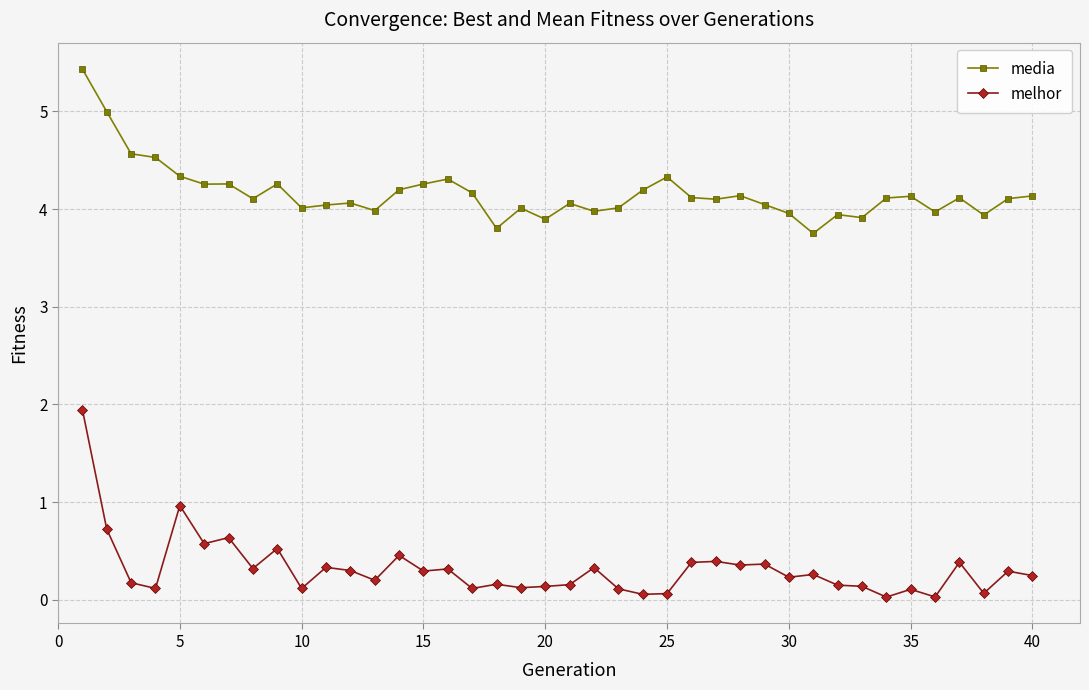

True or false: media has more than 2 points higher than both neighbors.

True